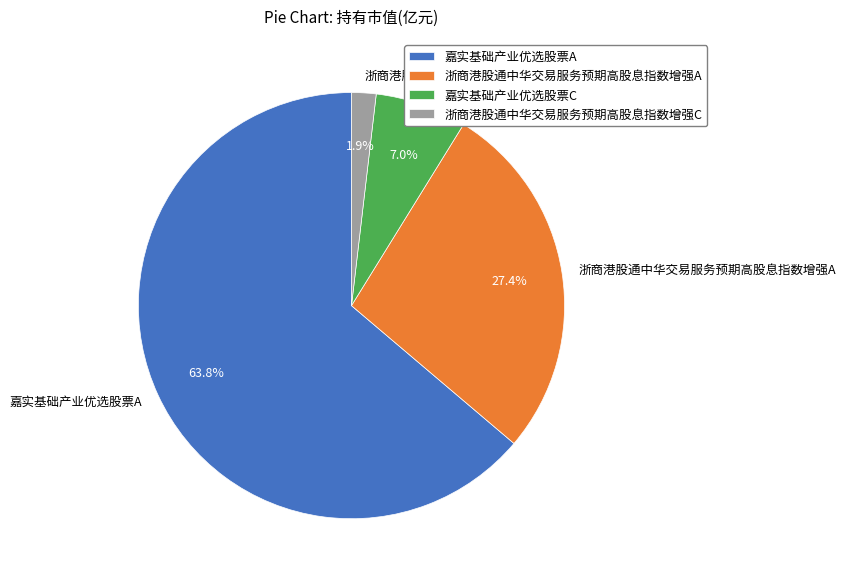

How many slices are in this pie chart?

4